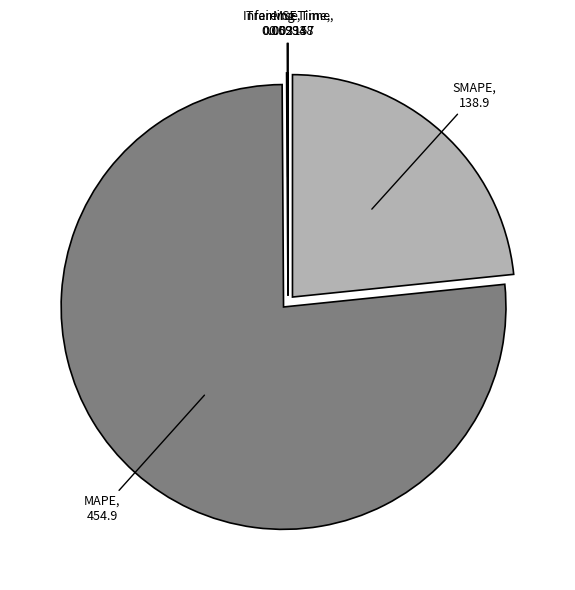

Between SMAPE and MAPE, which is larger?

MAPE